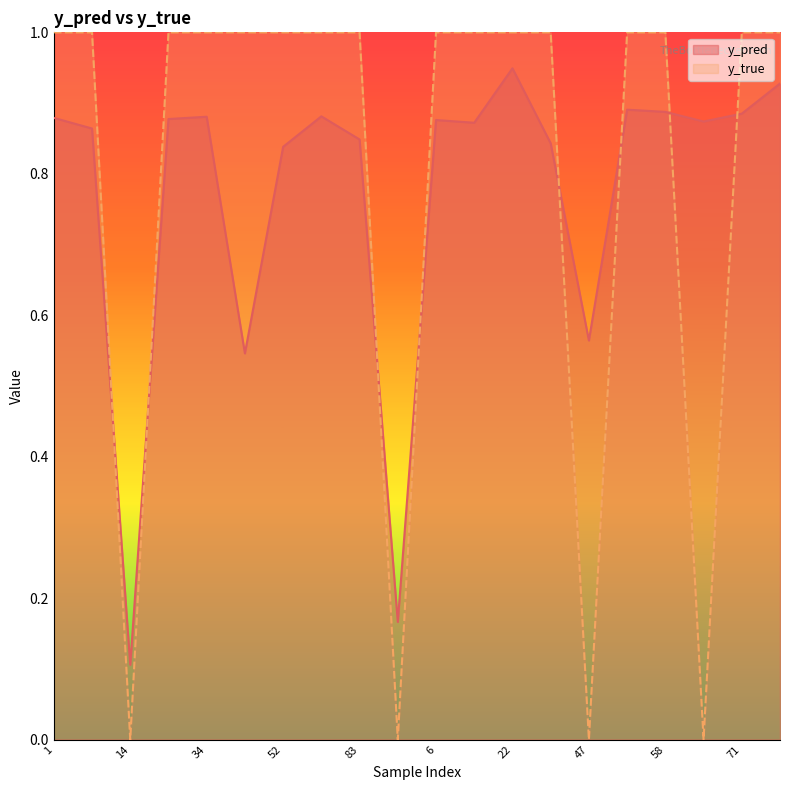

How many interior local peaks does the y_pred series have?

5